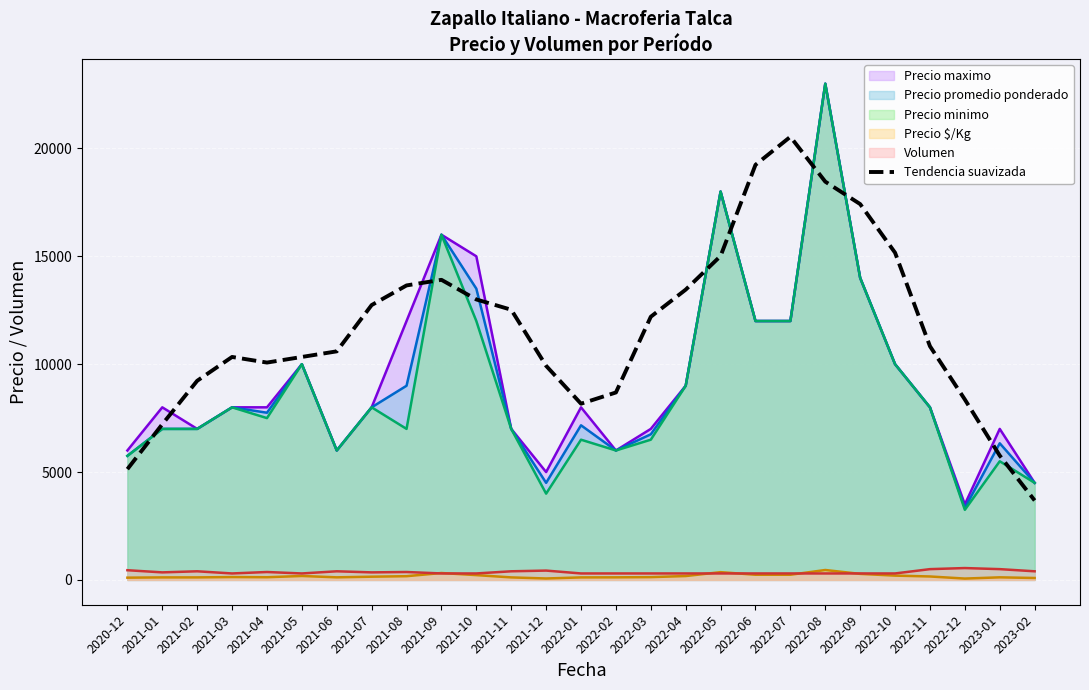

Reading right to left, what are all the values shown in this chart?

2023-02=3683.2	2023-01=5763.2	2022-12=8363.2	2022-11=10833.2	2022-10=15166.6	2022-09=17420.0	2022-08=18460.0	2022-07=20540.0	2022-06=19240.0	2022-05=15015.0	2022-04=13455.0	2022-03=12198.4	2022-02=8688.4	2022-01=8168.4	2021-12=9923.4	2021-11=12523.4	2021-10=13000.0	2021-09=13910.0	2021-08=13650.0	2021-07=12740.0	2021-06=10595.0	2021-05=10335.0	2021-04=10075.0	2021-03=10335.0	2021-02=9230.0	2021-01=7215.0	2020-12=5135.0